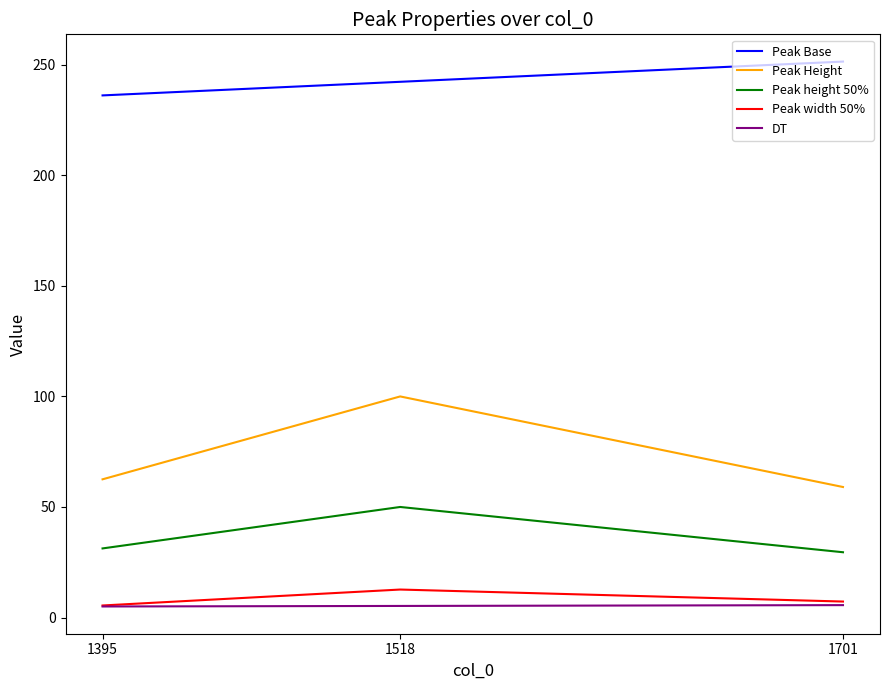

Which series has the largest total across all categories?

Peak Base